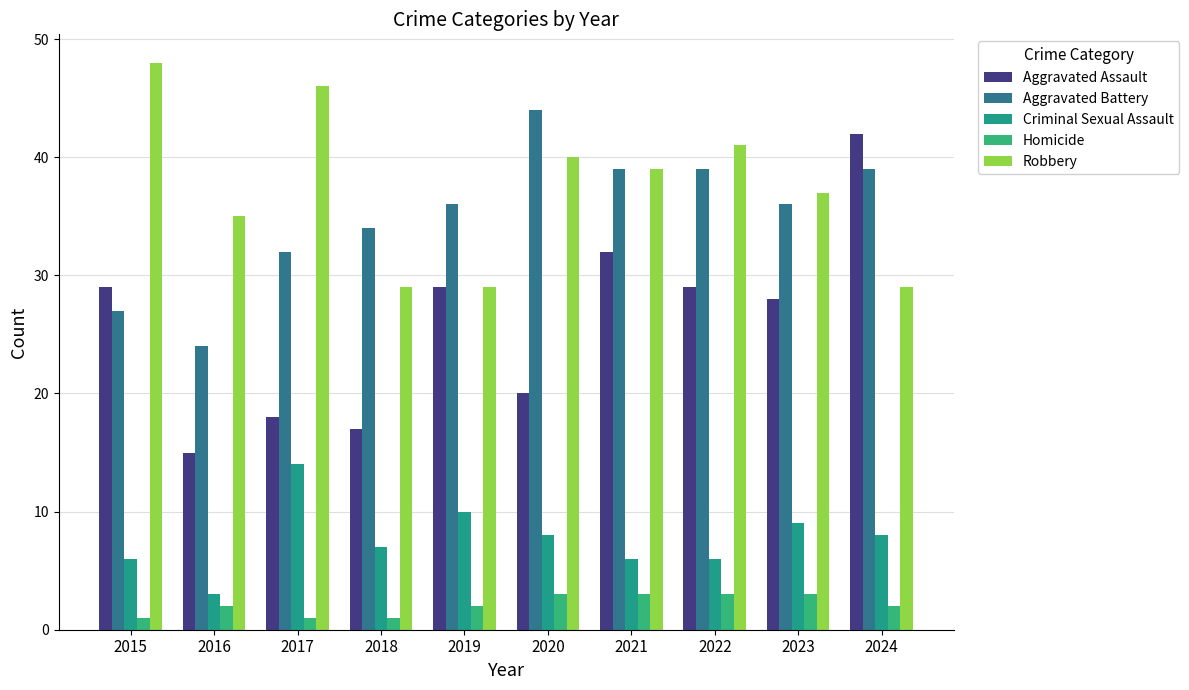

At which label is Criminal Sexual Assault closest to 8?

2020